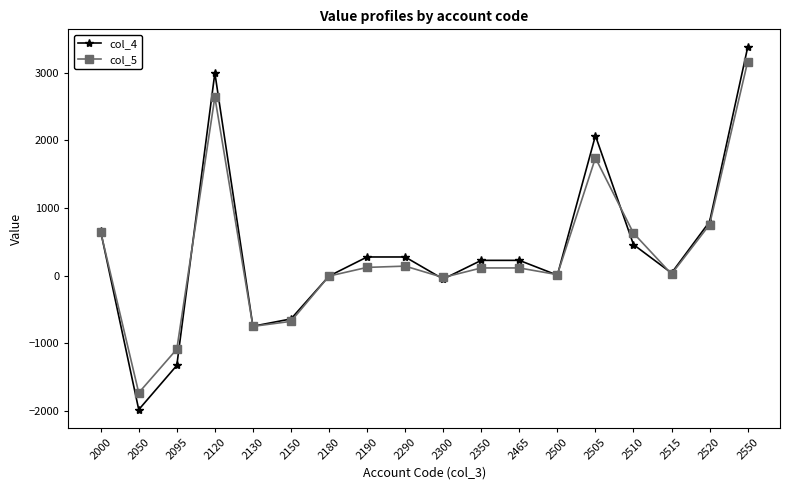

What is the average value of the col_4 series?

369